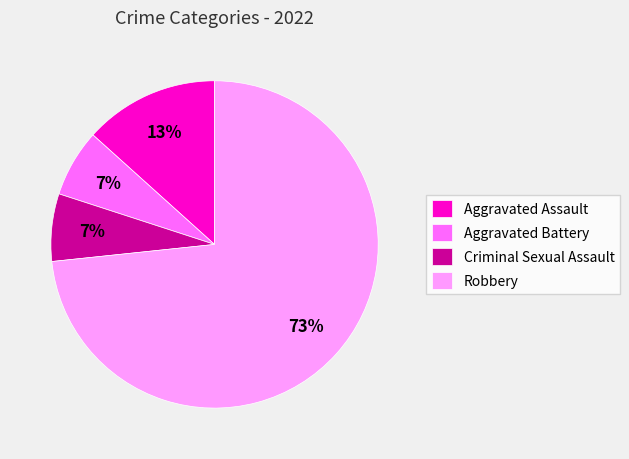

To the nearest percent, what is the average slice percentage?

25%